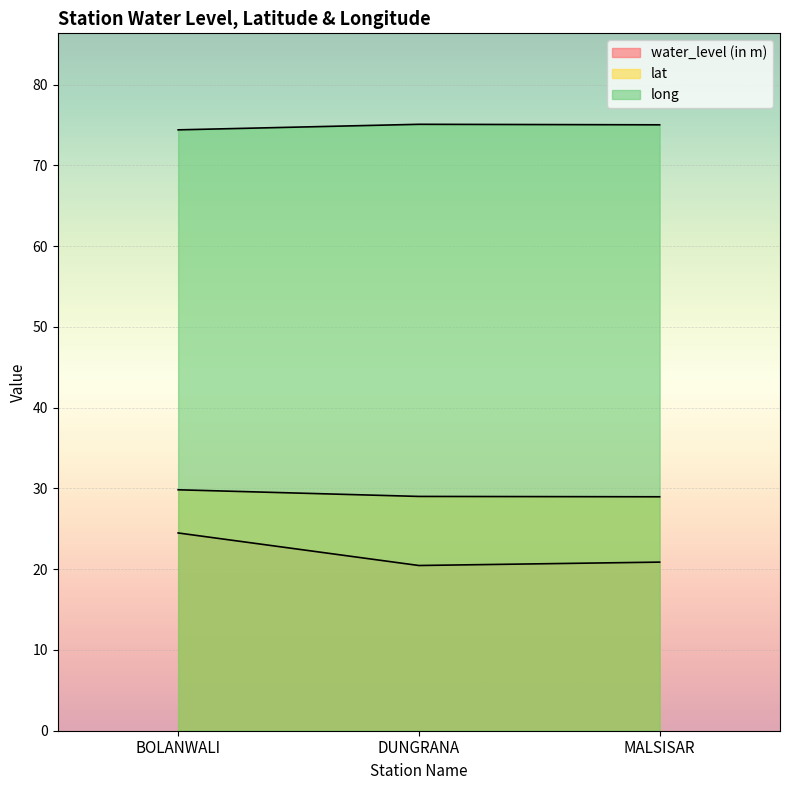

Reading right to left, extract all data points from this chart.

water_level (in m): 20.9	20.5	24.5
lat: 29.0	29.0	29.8
long: 75.0	75.1	74.4